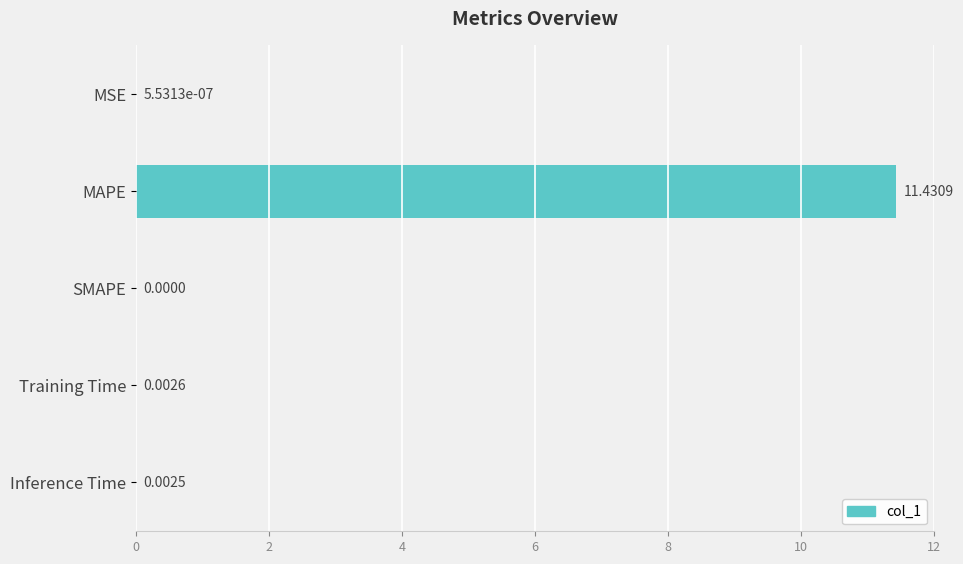

Where is the data nearest to the value 5?

Training Time